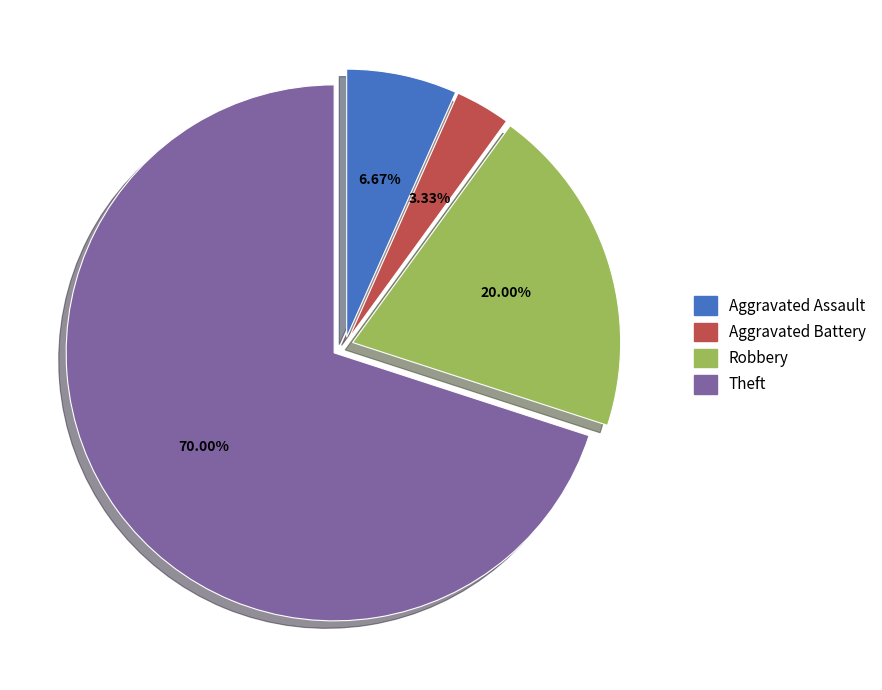

The Aggravated Battery slice represents 3% of the pie. True or false?

True